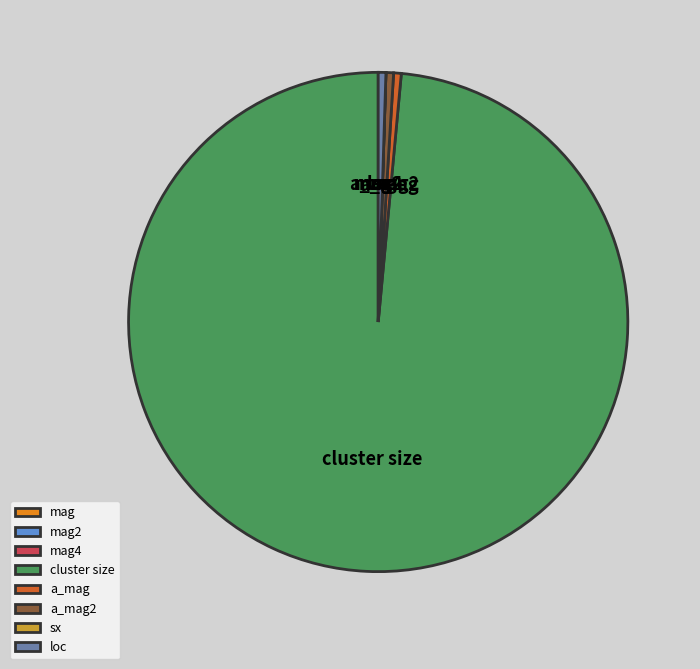

True or false: loc accounts for 0% of the total.

True